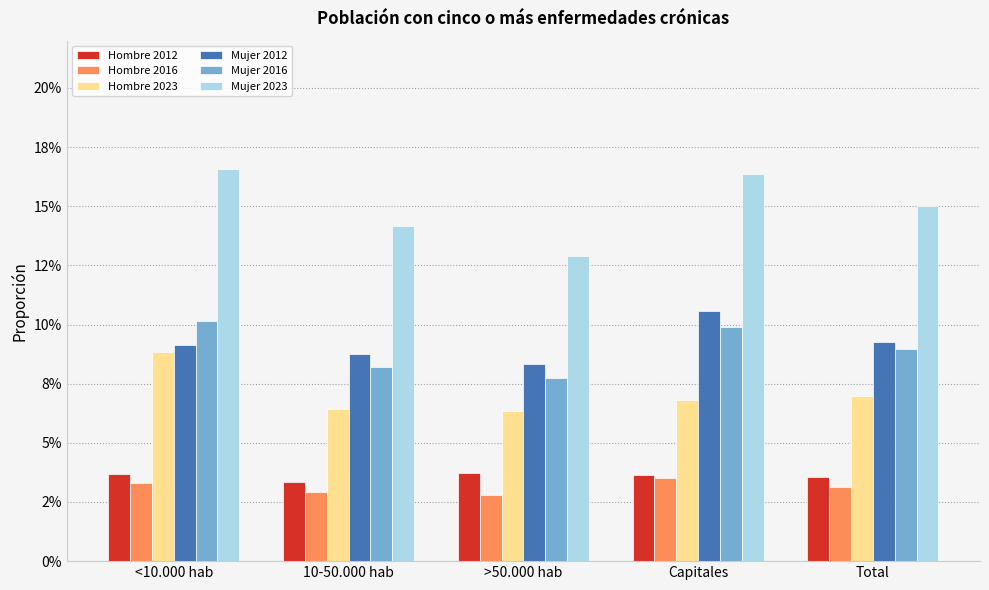

What is the label of the 5th bar from the right?

<10.000 hab